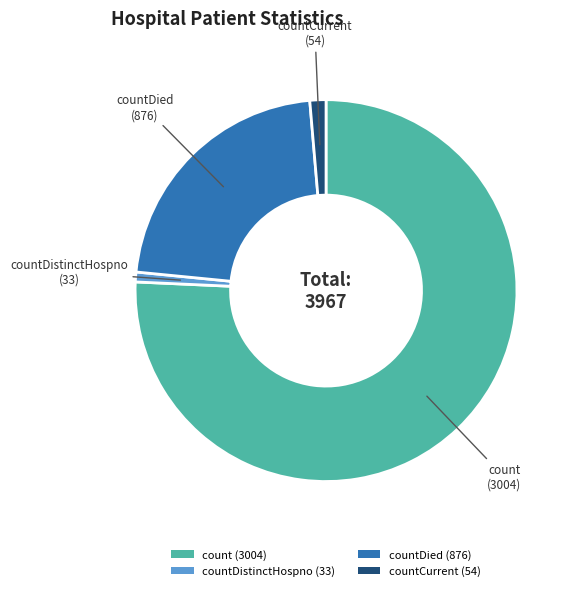

How many segments does this pie chart have?

4